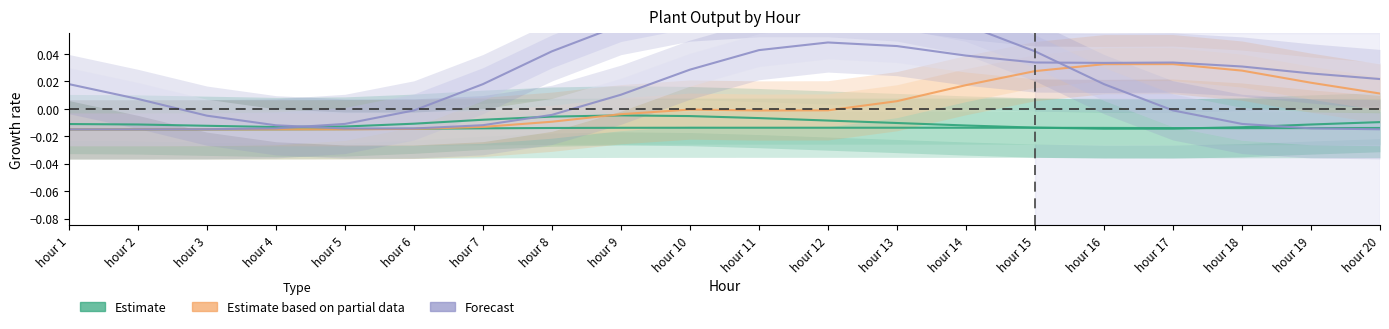

The value of Estimate based on partial data at hour 10 is -0.0. True or false?

False